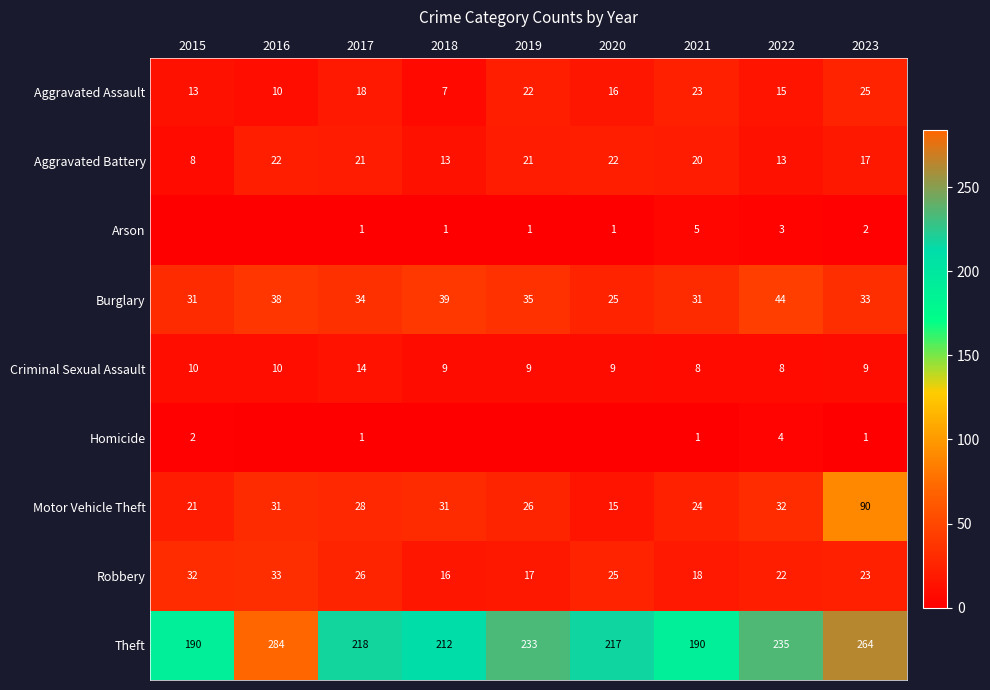

Is it true that Robbery equals 26 at 2017?

True